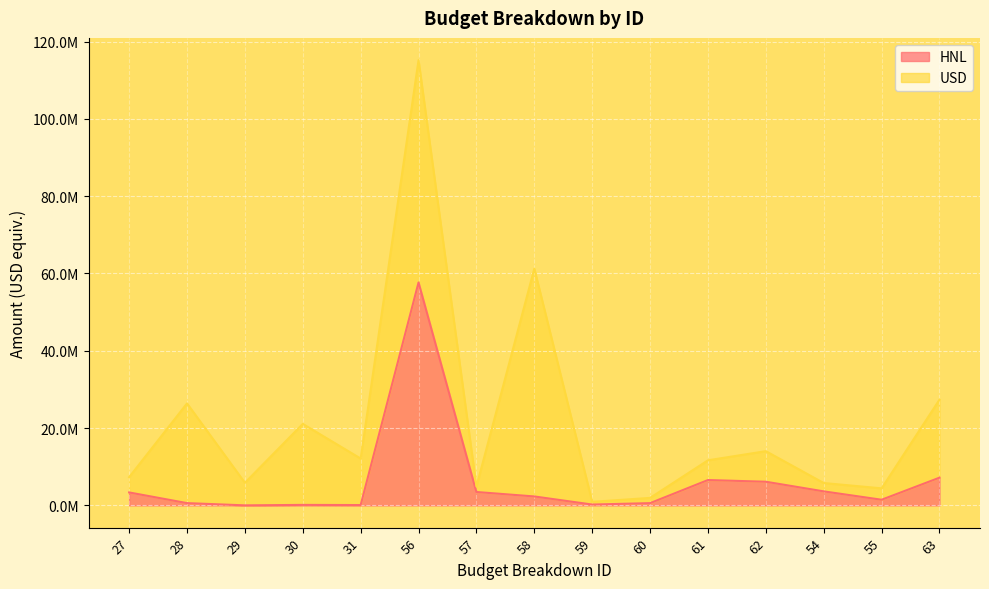

Reading left to right, extract all data points from this chart.

3345016.7	583333.3	2835.4	122983.1	80503.3	57676002.0	3460560.1	2307040.0	213401.2	576760.0	6554139.8	6113656.2	3622128.3	1456562.2	7163443.9